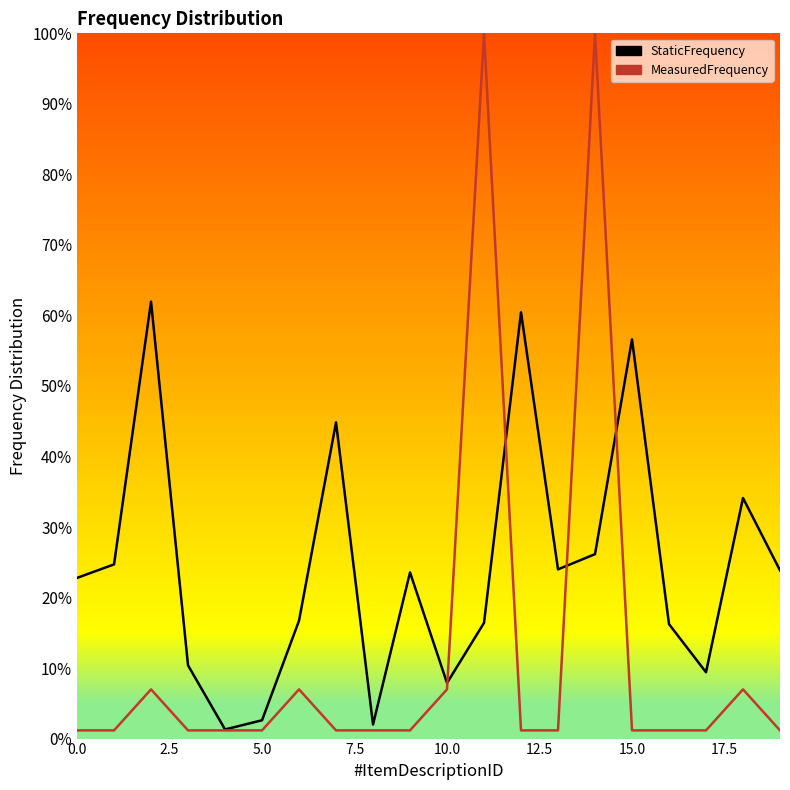

How many lines are shown in the chart?

2